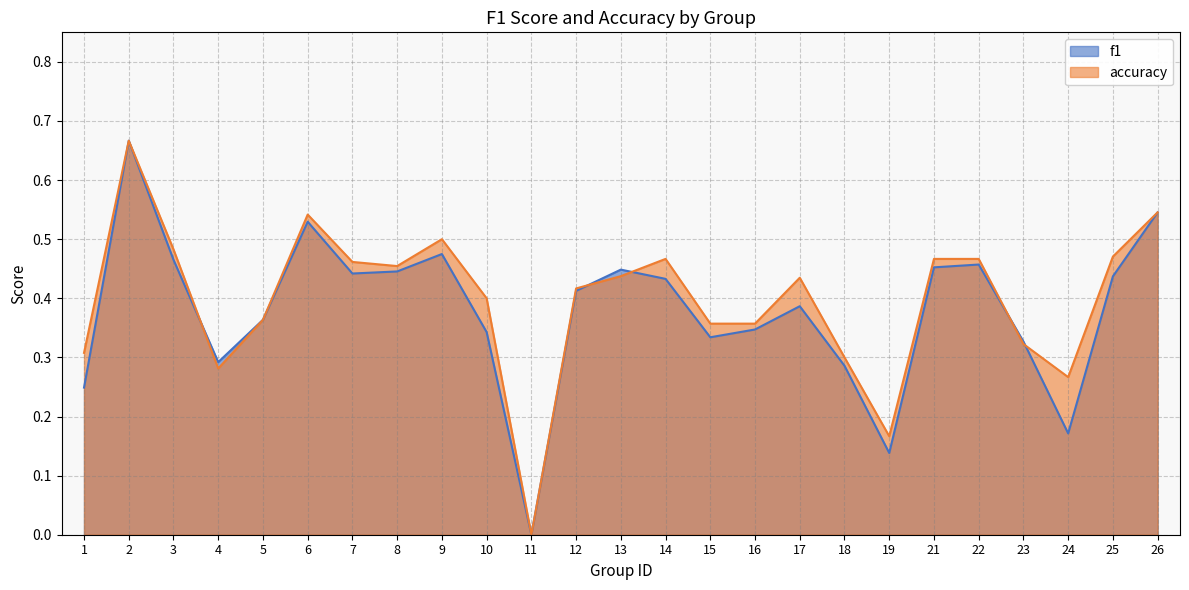

Is it true that accuracy equals 0.4 at 10?

True